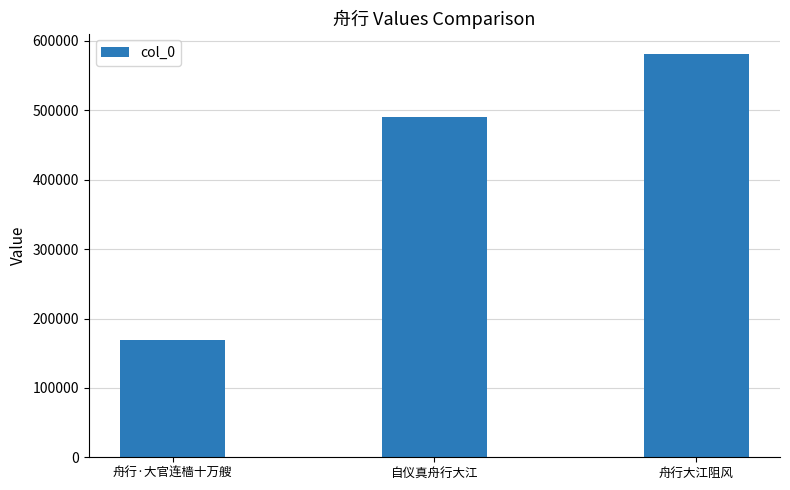

Reading right to left, transcribe all the data shown in this chart.

581649	490543	169328